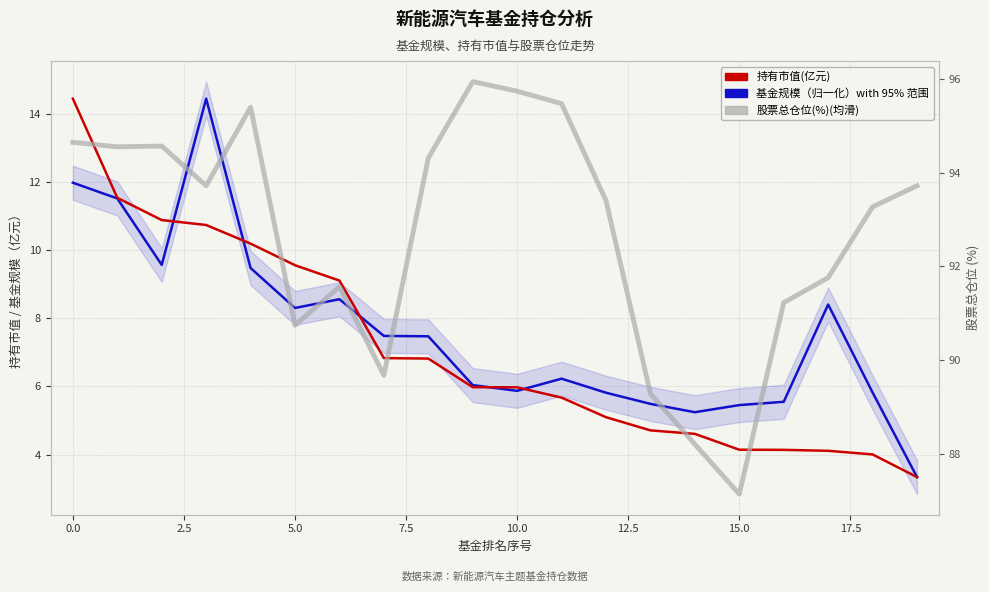

What is the label of the 20th point from the left?

19